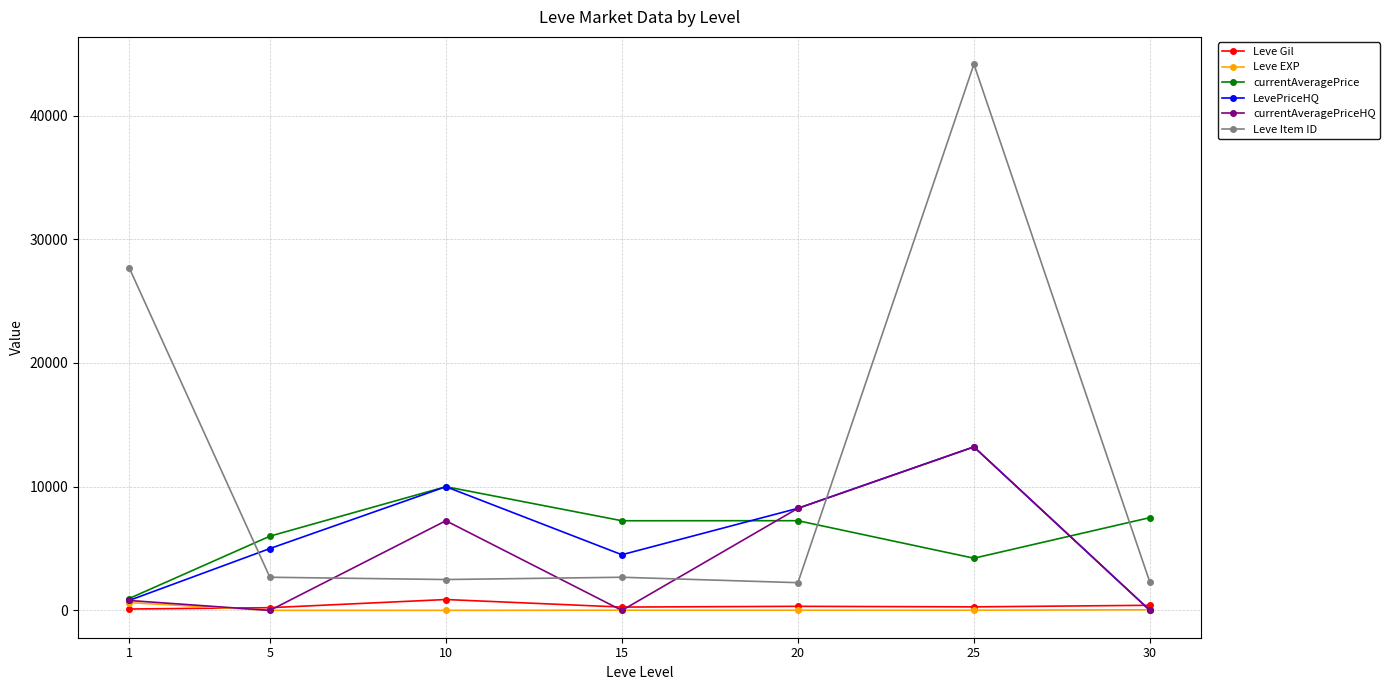

What is the sum of all Leve Gil values?

2514